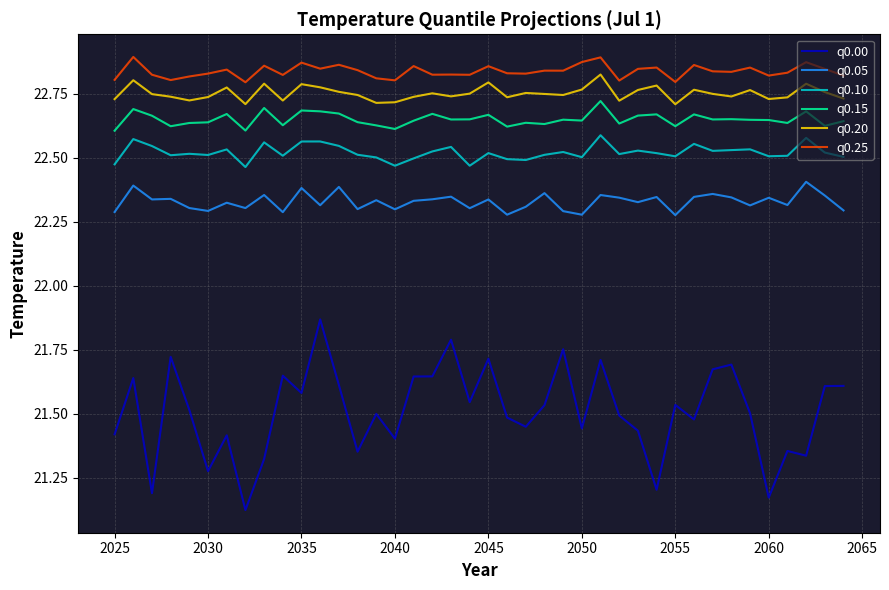

True or false: q0.25 and q0.05 cross at least once.

False